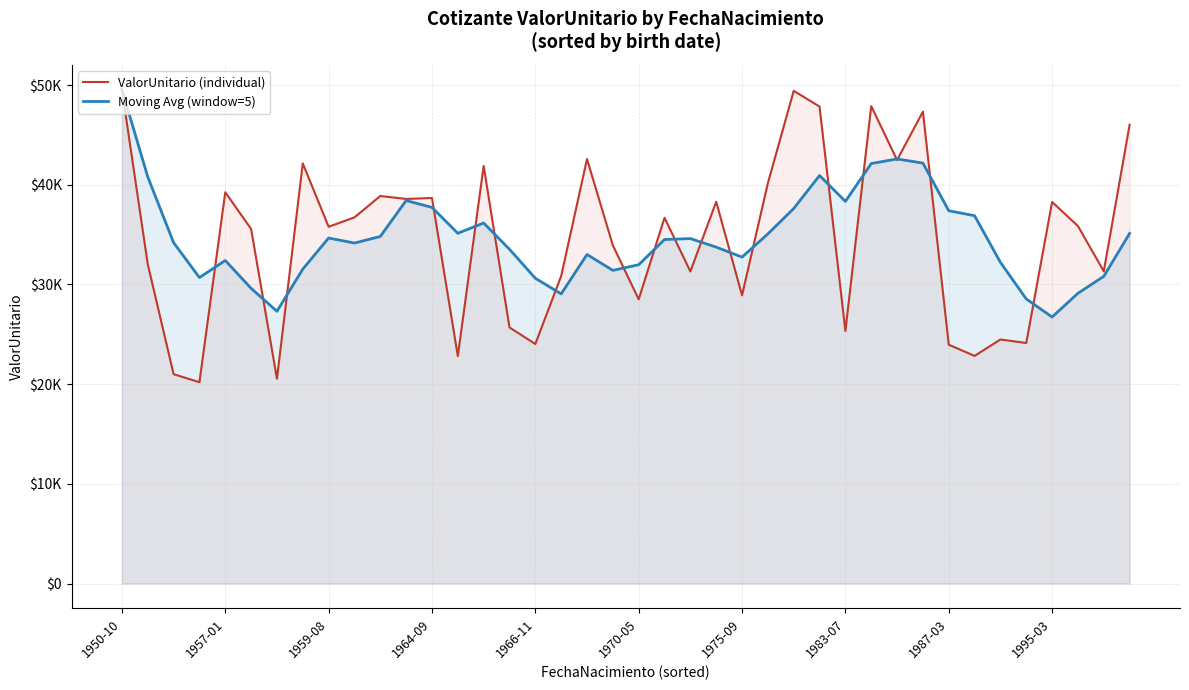

Is the value of Moving Avg (window=5) at 35 greater than the value of ValorUnitario (individual) at 31?

No